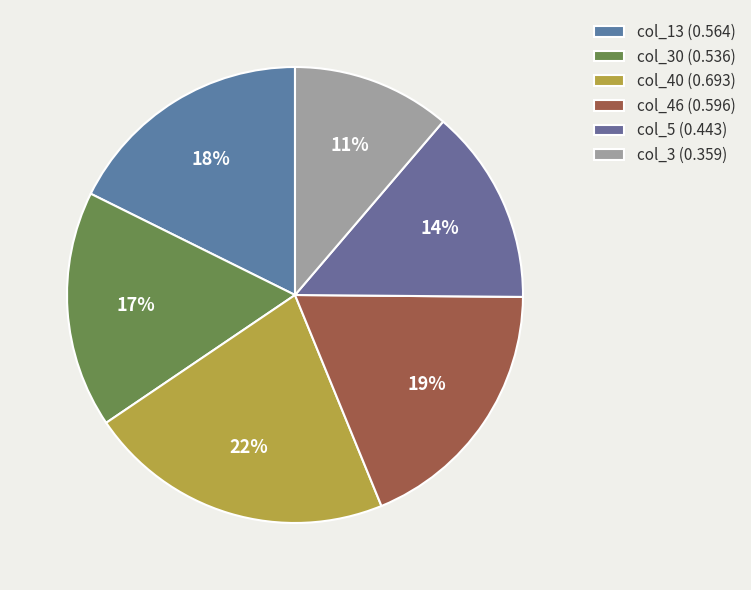

Which slice is the largest?

col_40 (0.693)